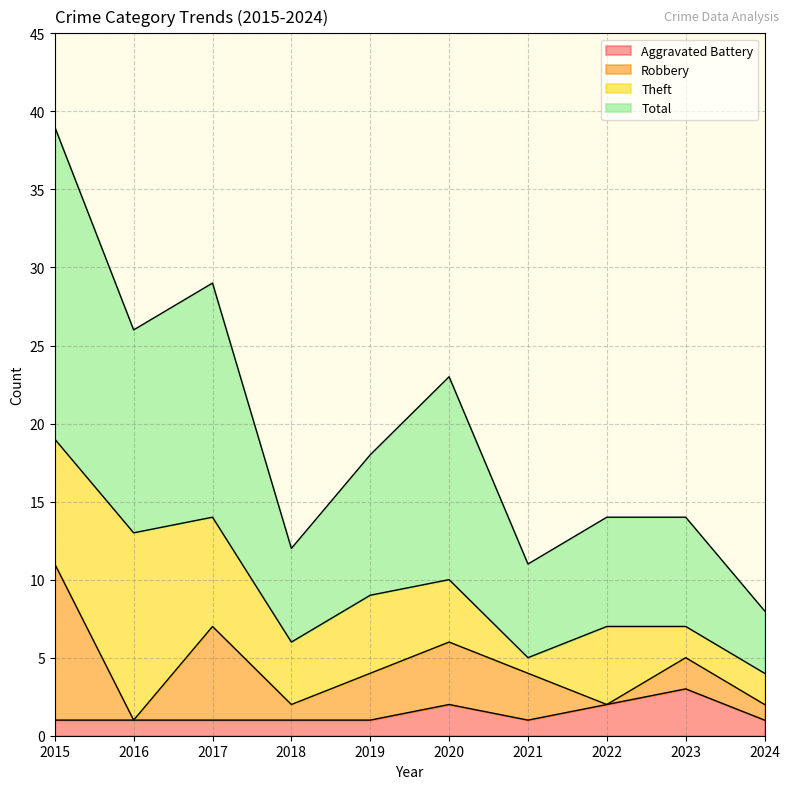

What is the minimum value shown in the chart?

1